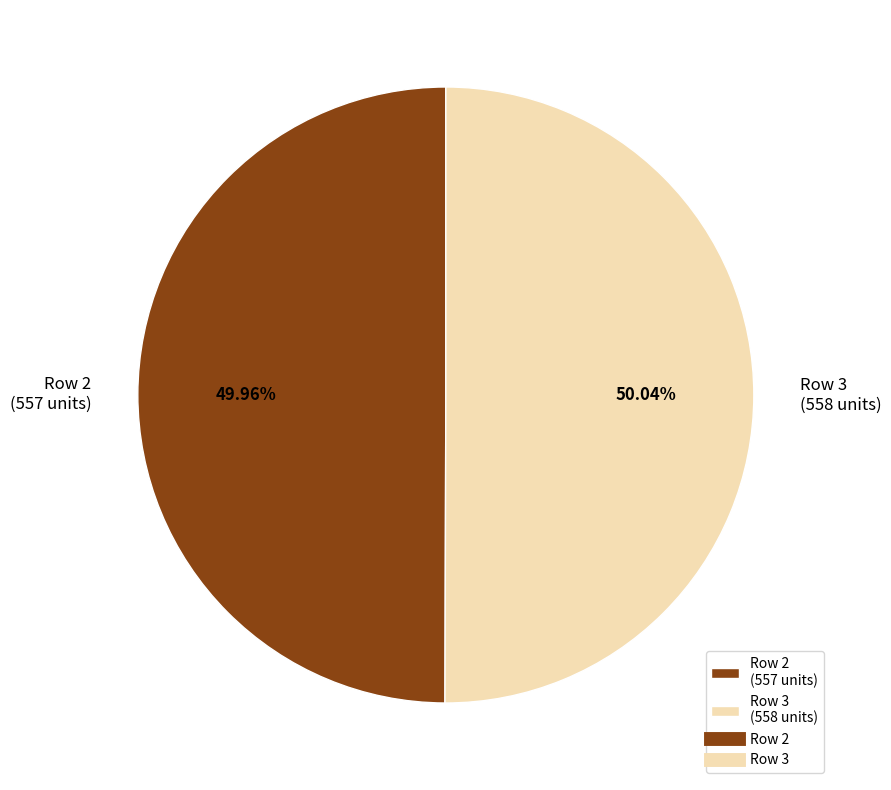

Is there a majority slice in this chart?

Yes